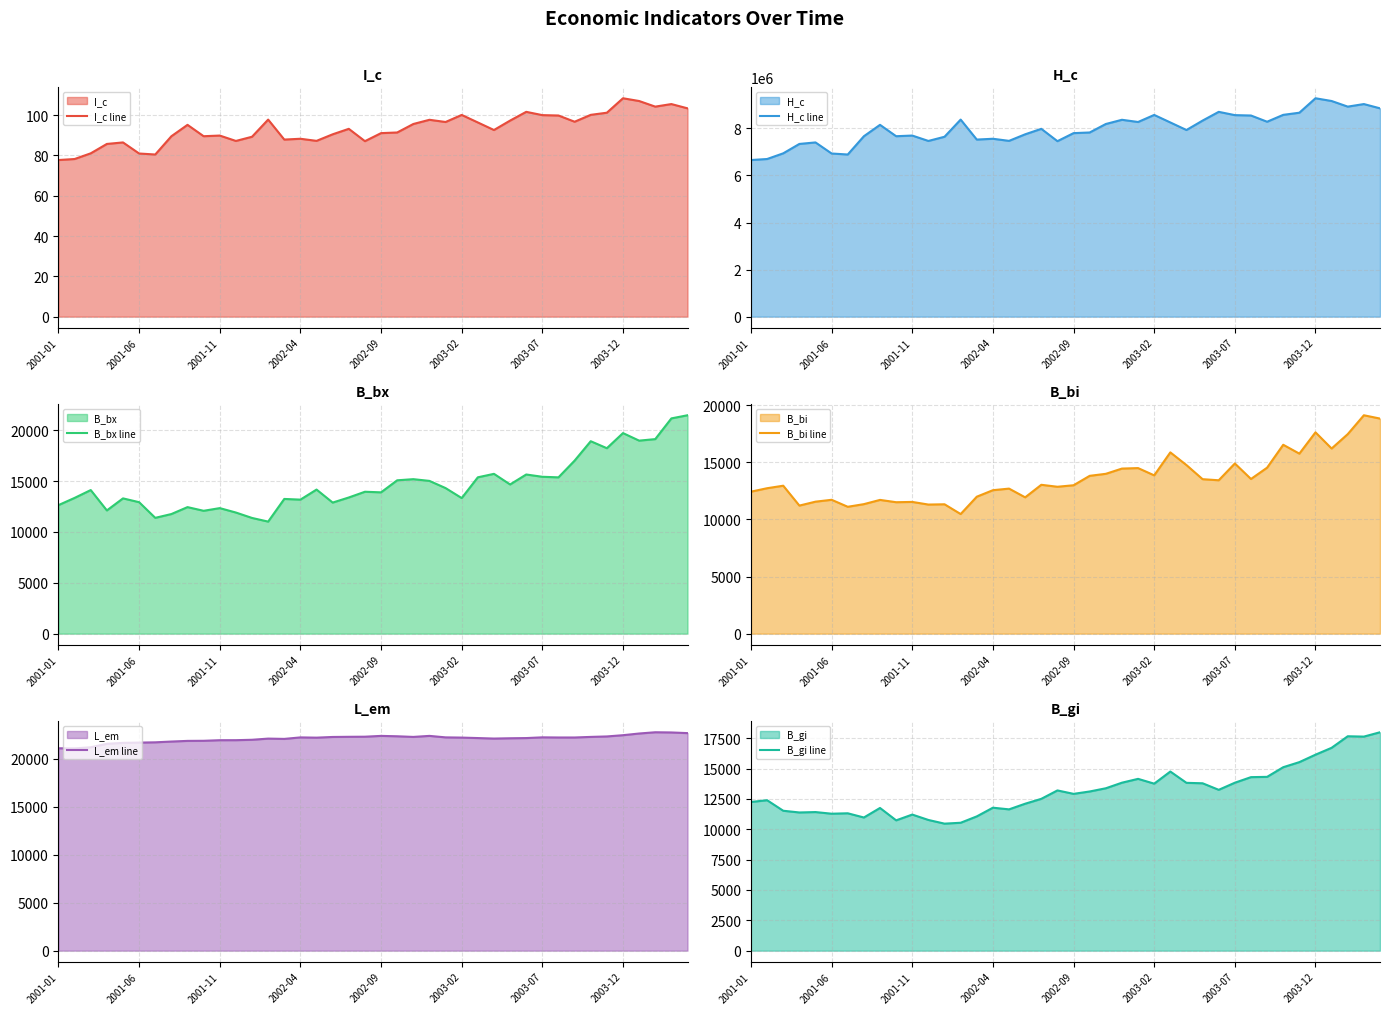

True or false: I_c line has a value of 137.0 at 2002-09.

False